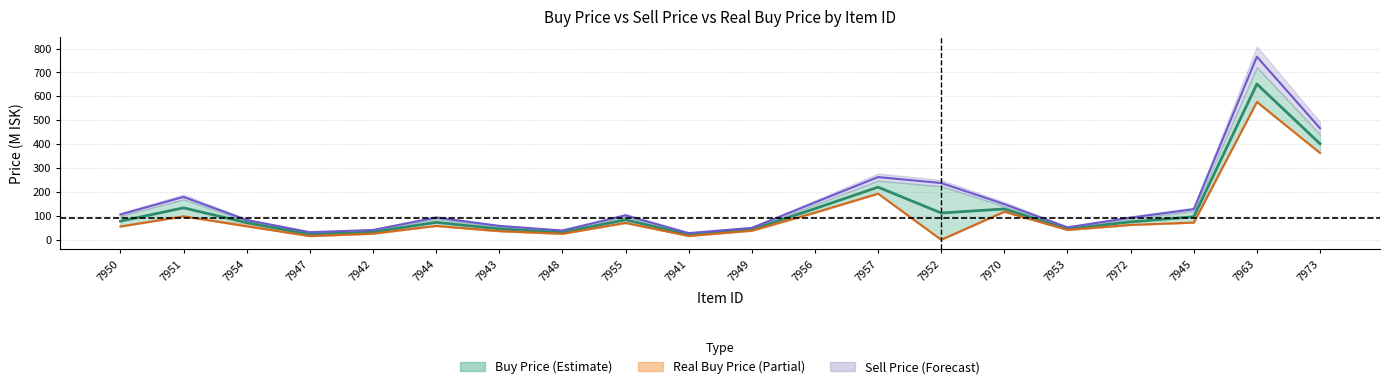

True or false: the data shows 12.0 at 7941.

False